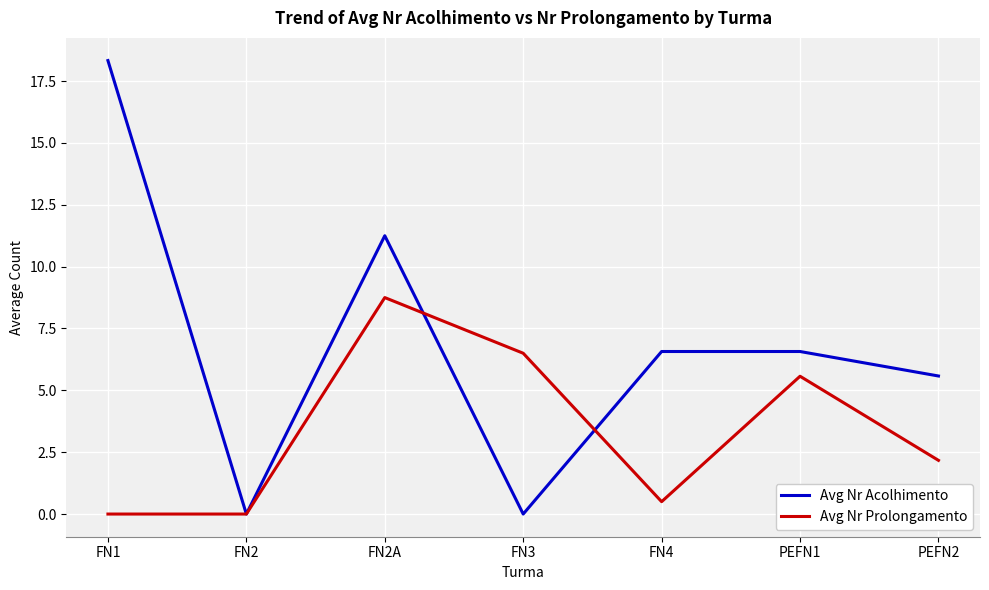

Rank the series at FN1 from highest to lowest value.

Avg Nr Acolhimento, Avg Nr Prolongamento